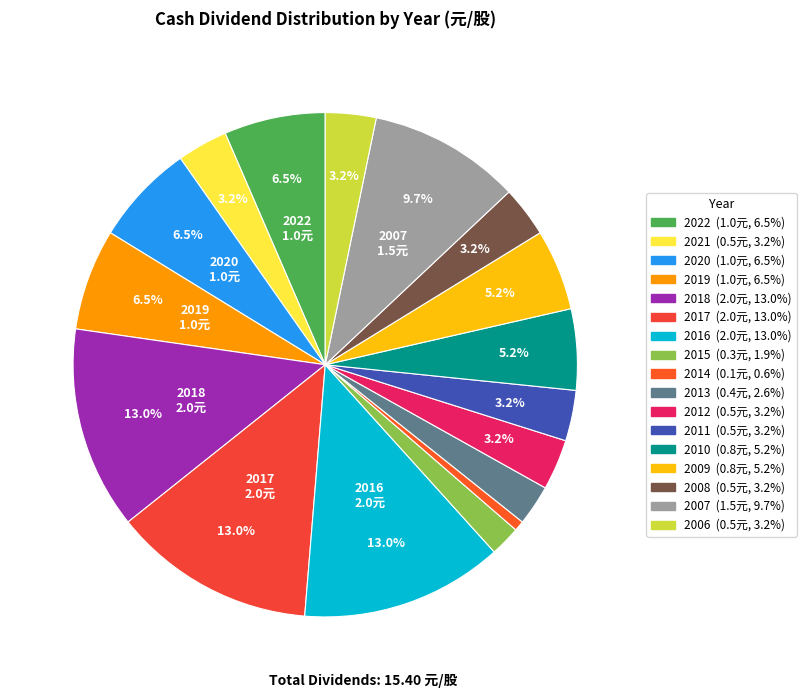

What percentage is the 2012 slice, to the nearest percent?

3%